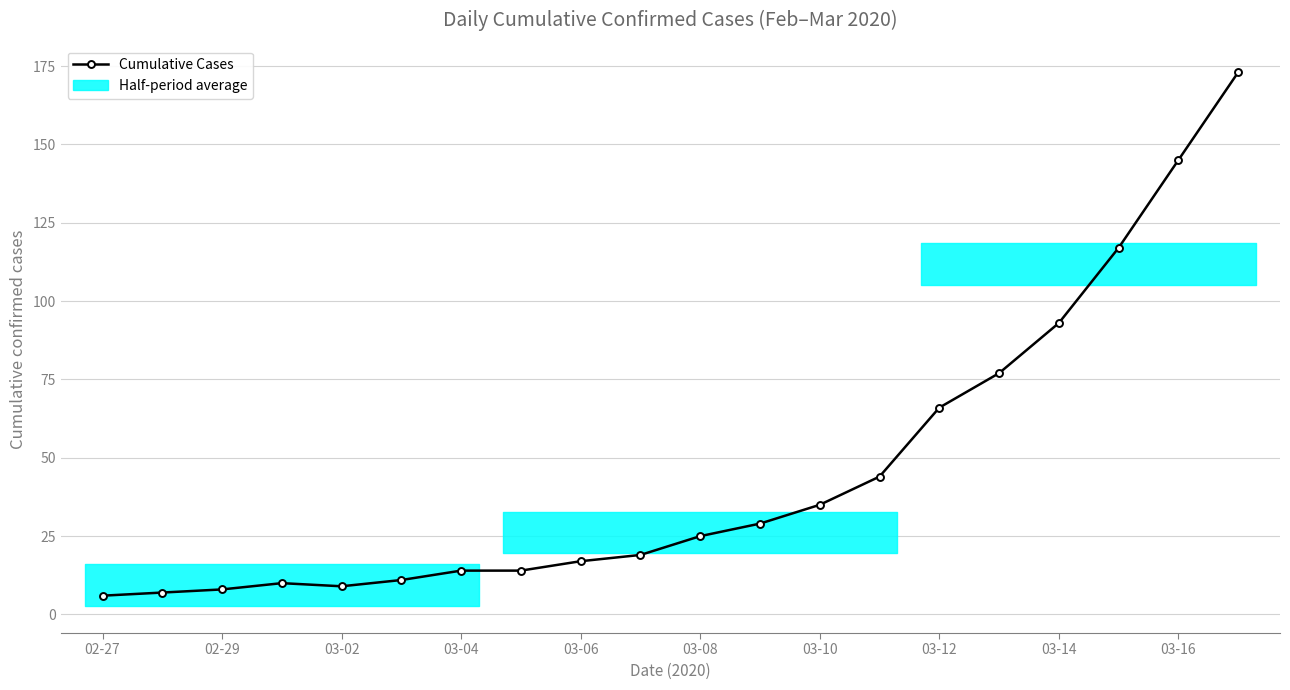

True or false: Cumulative Cases has a value of 14 at 03-04.

True